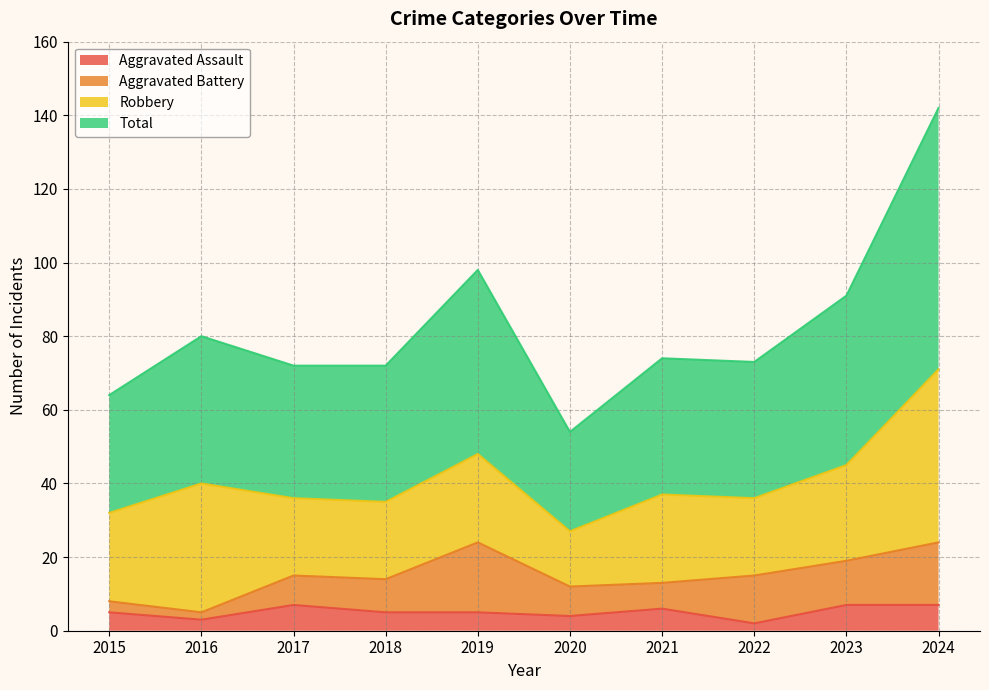

What is the sum of all Aggravated Assault values?

51